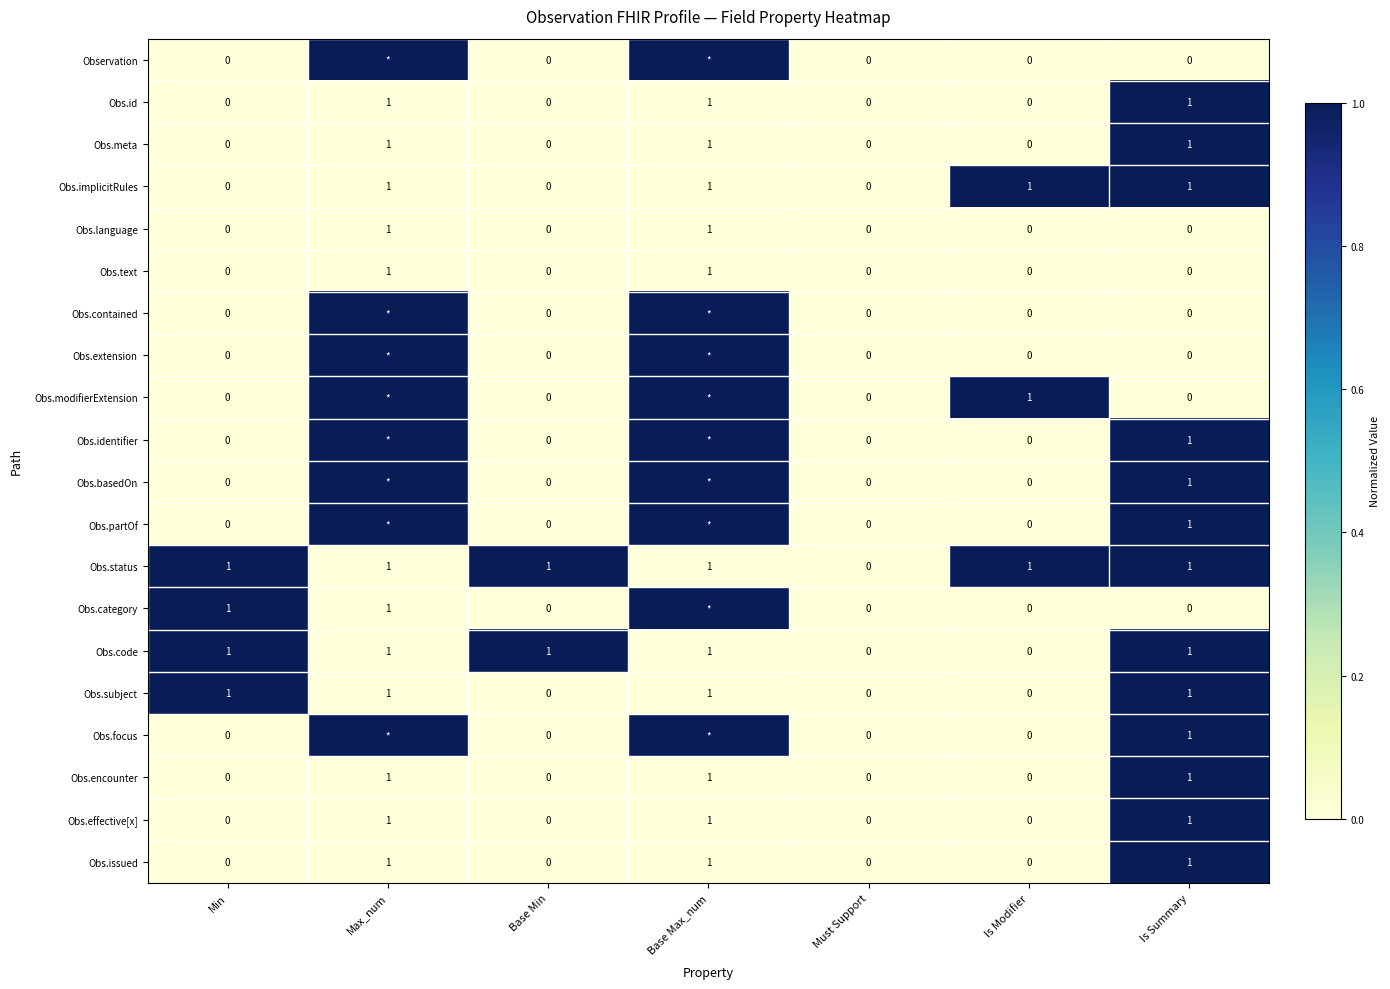

True or false: Obs.basedOn has a value of 2 at Is Summary.

False